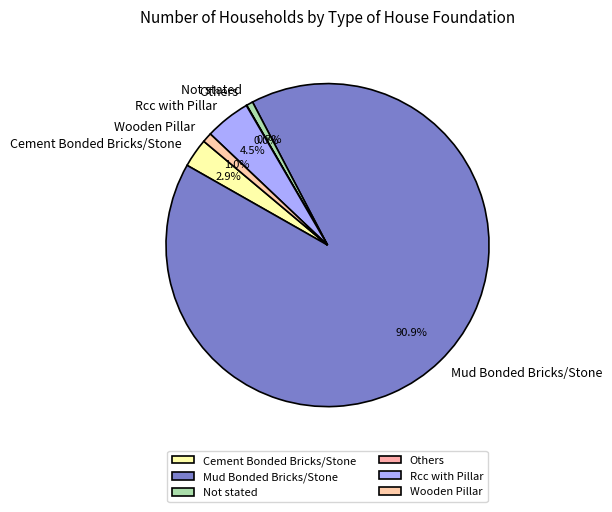

What is the largest slice in the pie chart?

Mud Bonded Bricks/Stone